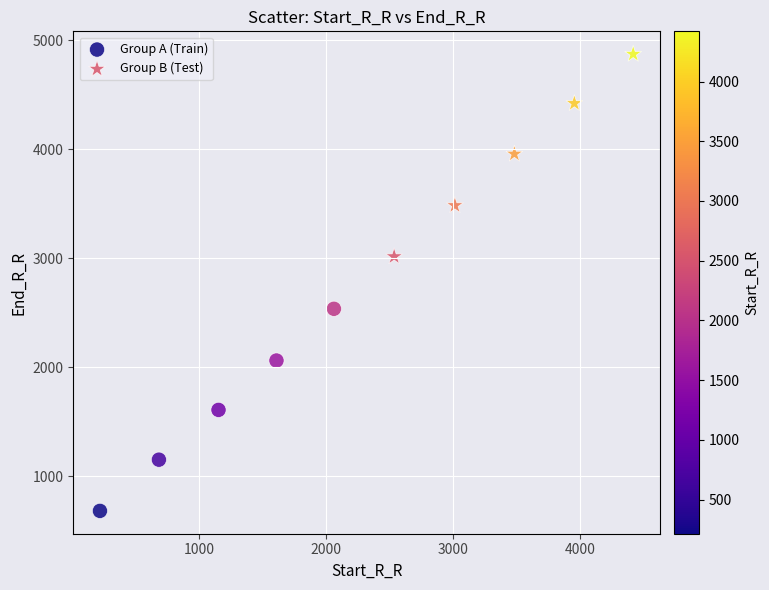

Which series has the widest spread of Y values?

Group B (Test)